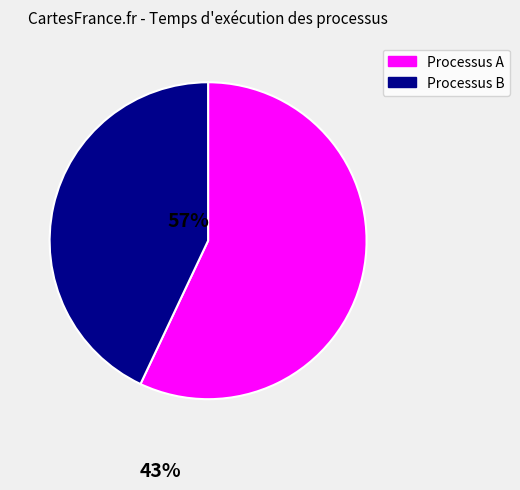

How many segments does this pie chart have?

2